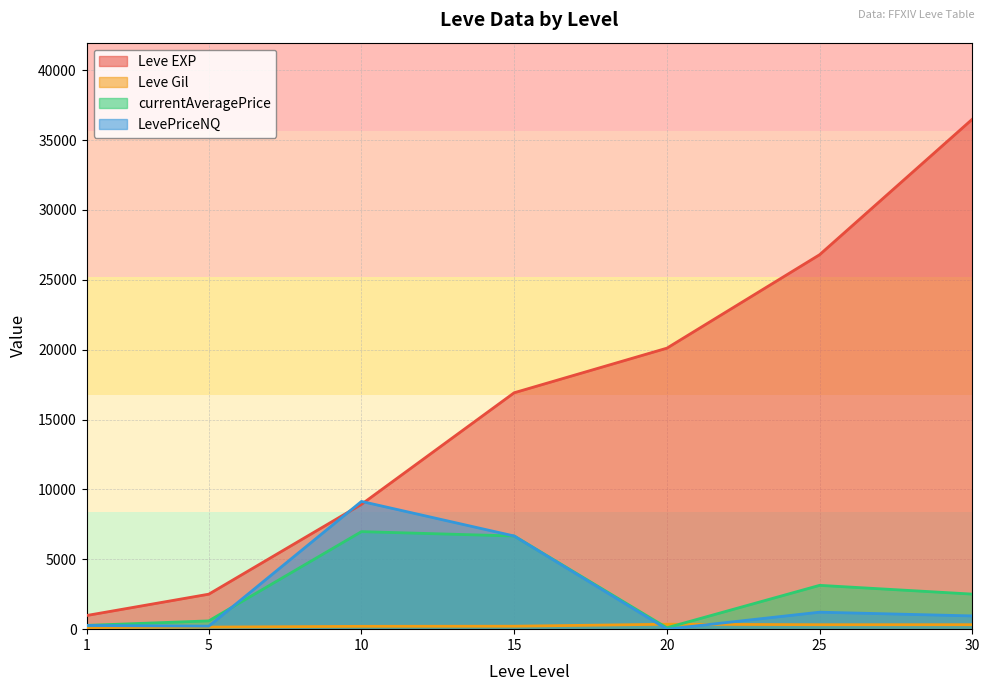

How many distinct data groups are displayed?

4